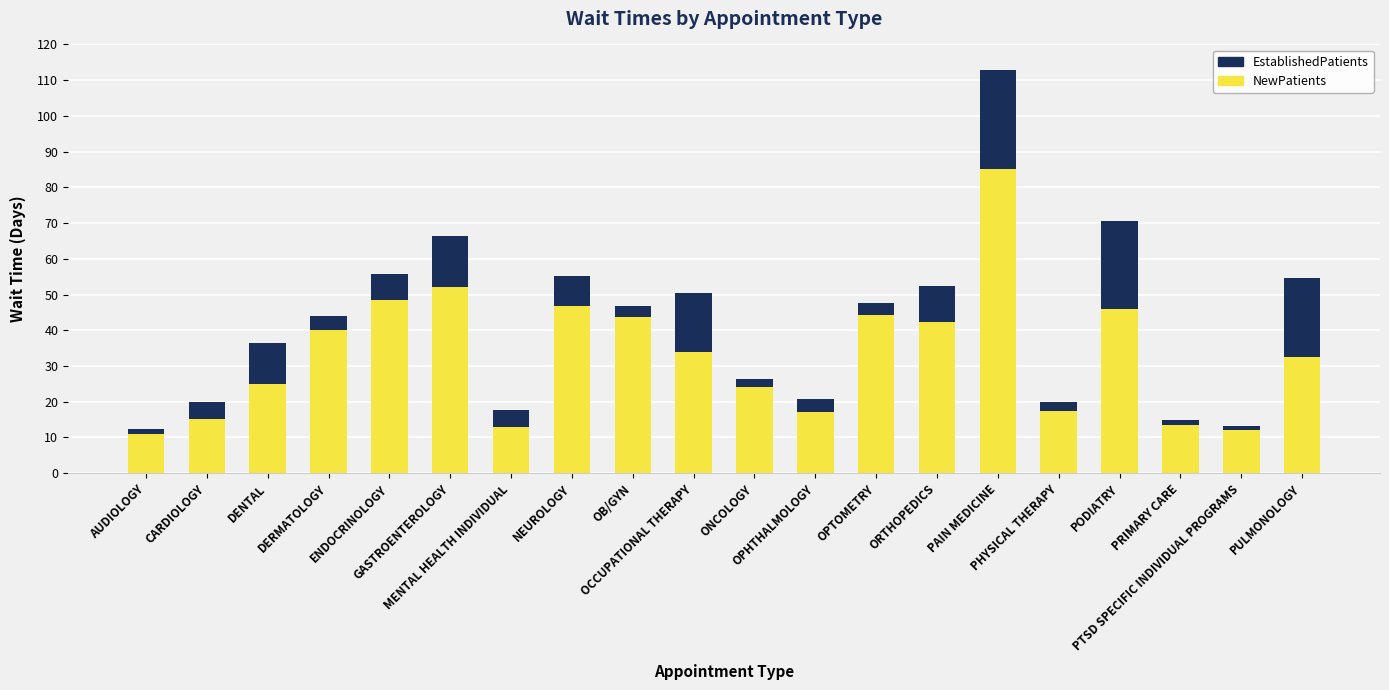

What is the highest value of the NewPatients series?

85.0